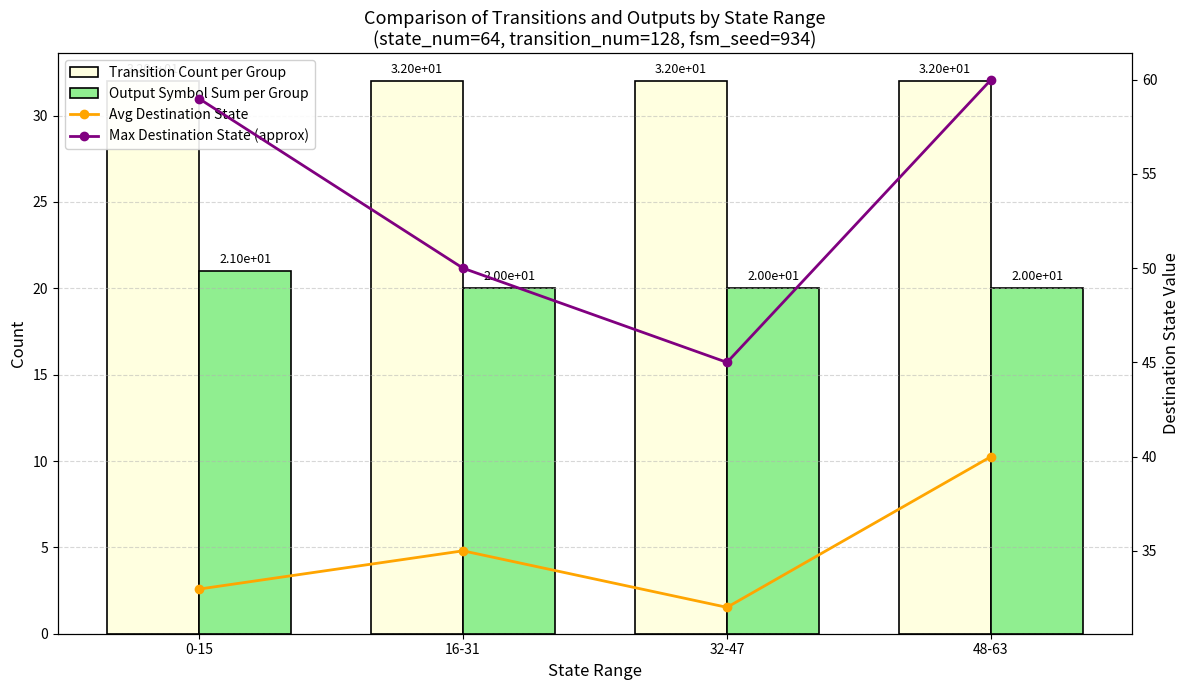

Is the value of Max Destination State (approx) at 0-15 greater than the value of Output Symbol Sum per Group at 48-63?

Yes